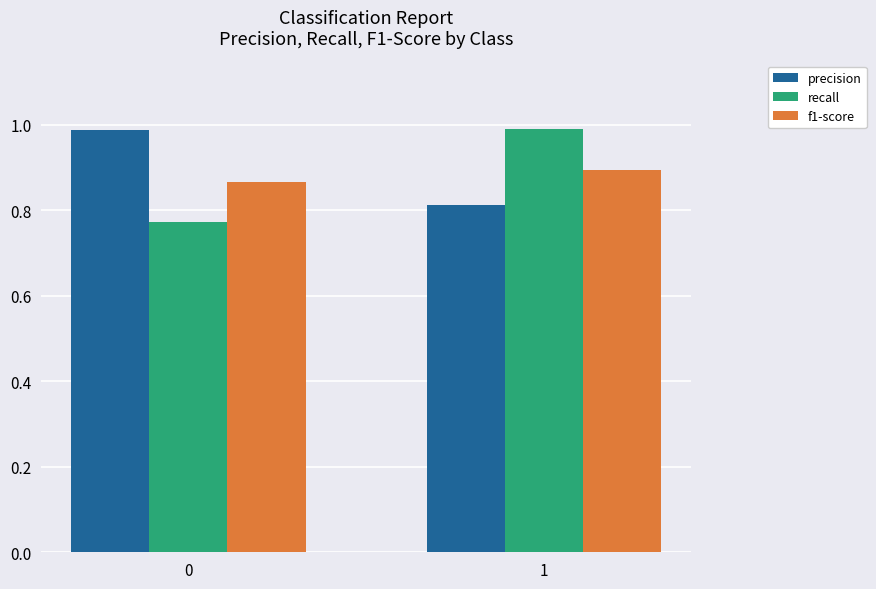

How many series are shown in this chart?

3